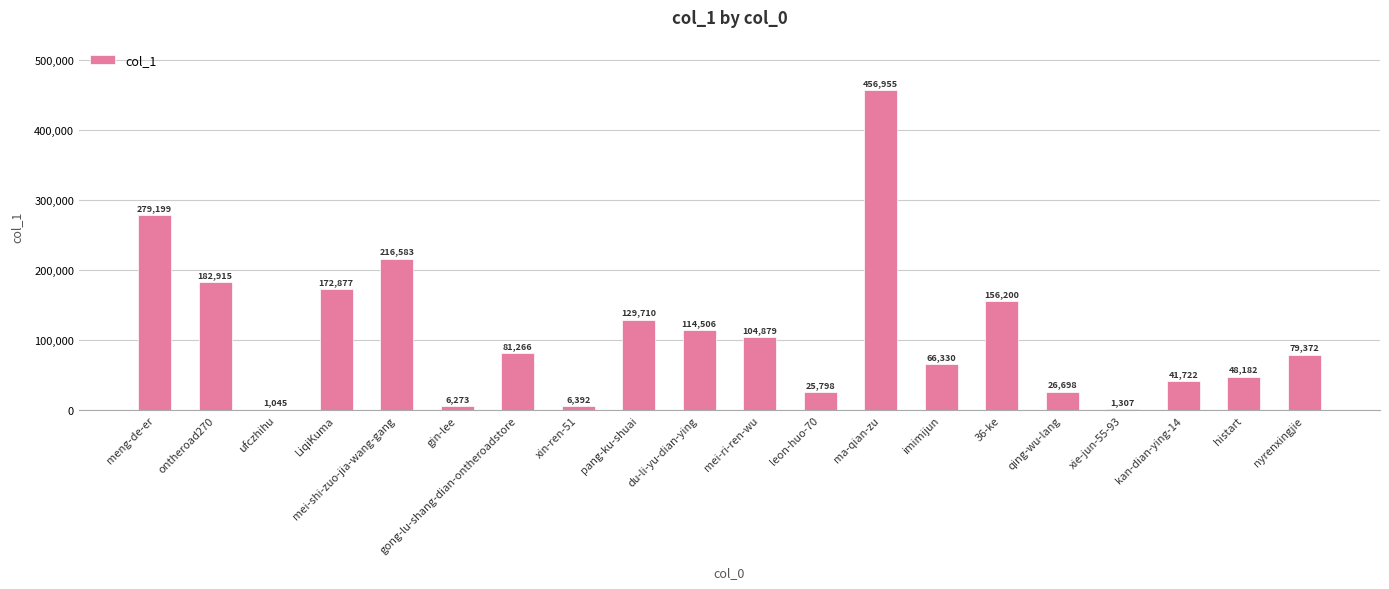

How many distinct data groups are displayed?

1